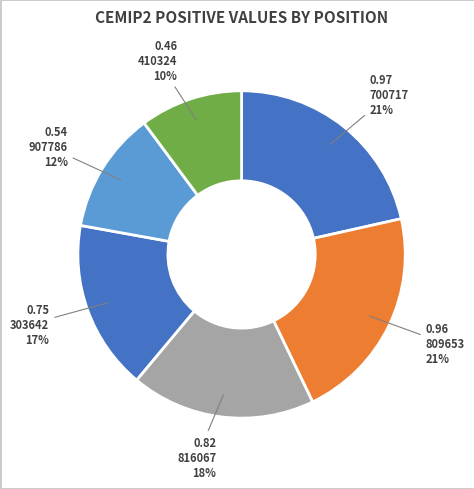

The 303642 slice represents 4% of the pie. True or false?

False